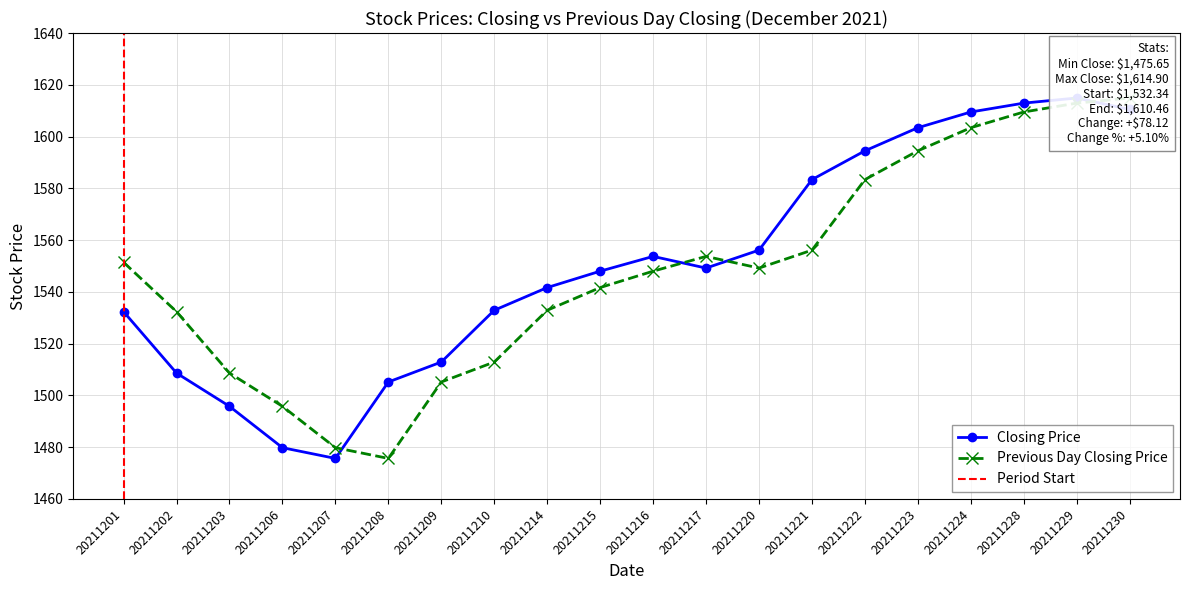

Which has a higher value, 20211207 or 20211202?

20211202